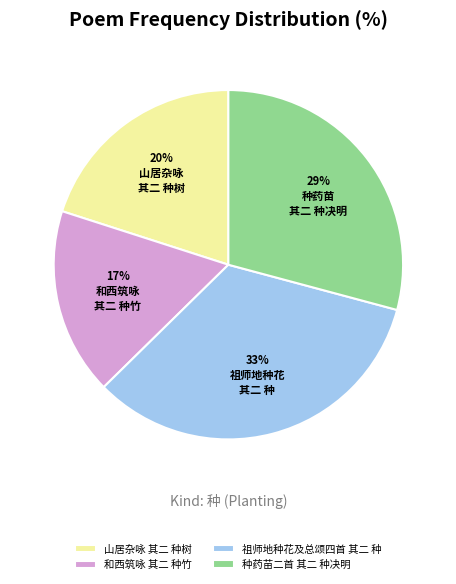

How many slices are in this pie chart?

4